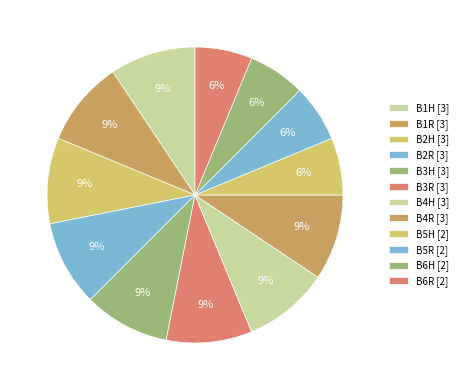

Is it true that B6R is 1% of the pie?

False